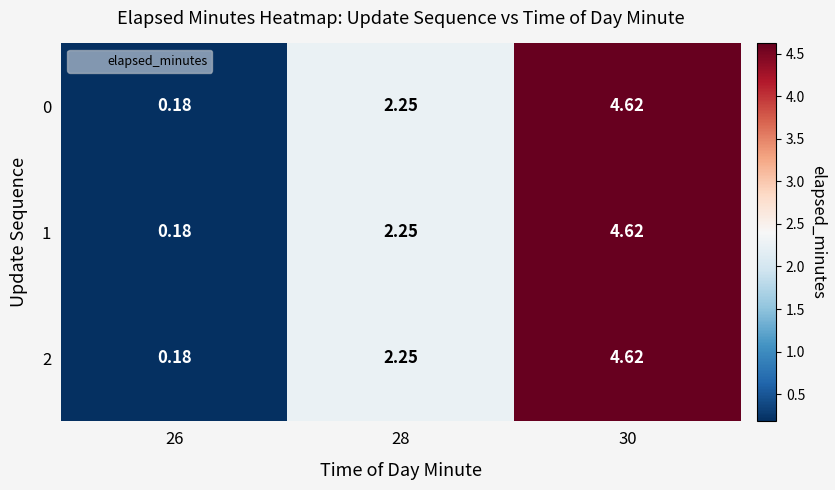

Is the value of 0 at 28 greater than the value of 2 at 26?

Yes